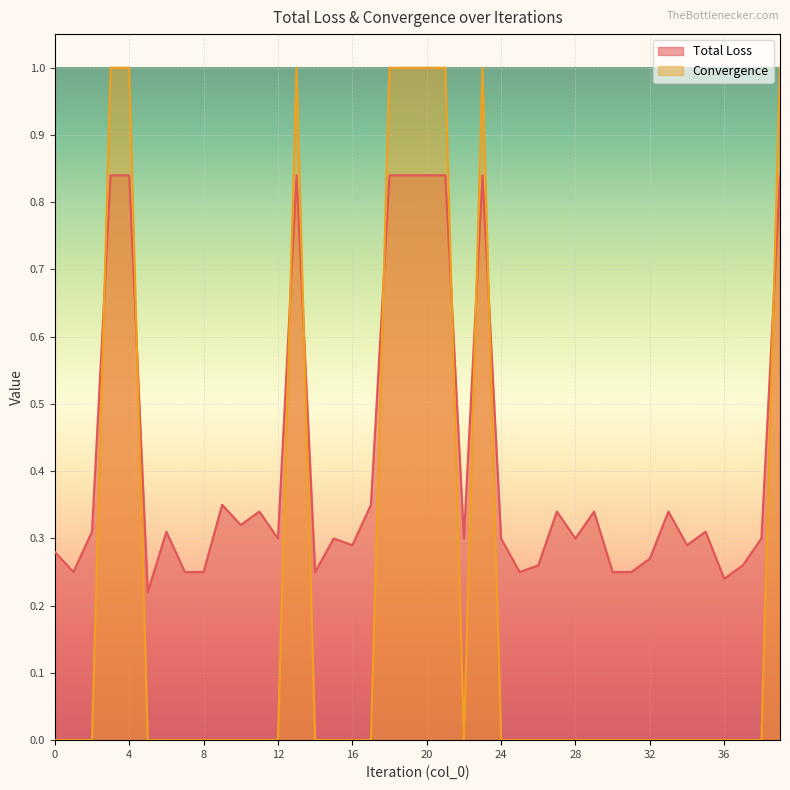

What value does the Total Loss series have at 15?

0.3